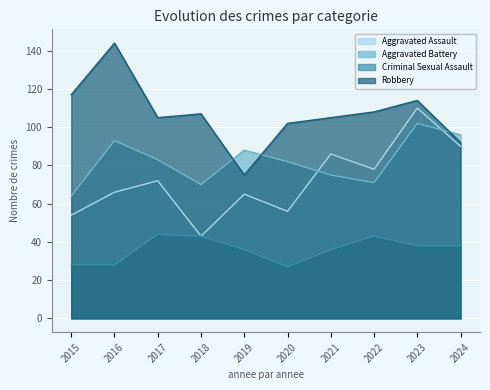

What is the difference between the second highest and minimum values in the Criminal Sexual Assault series?

16